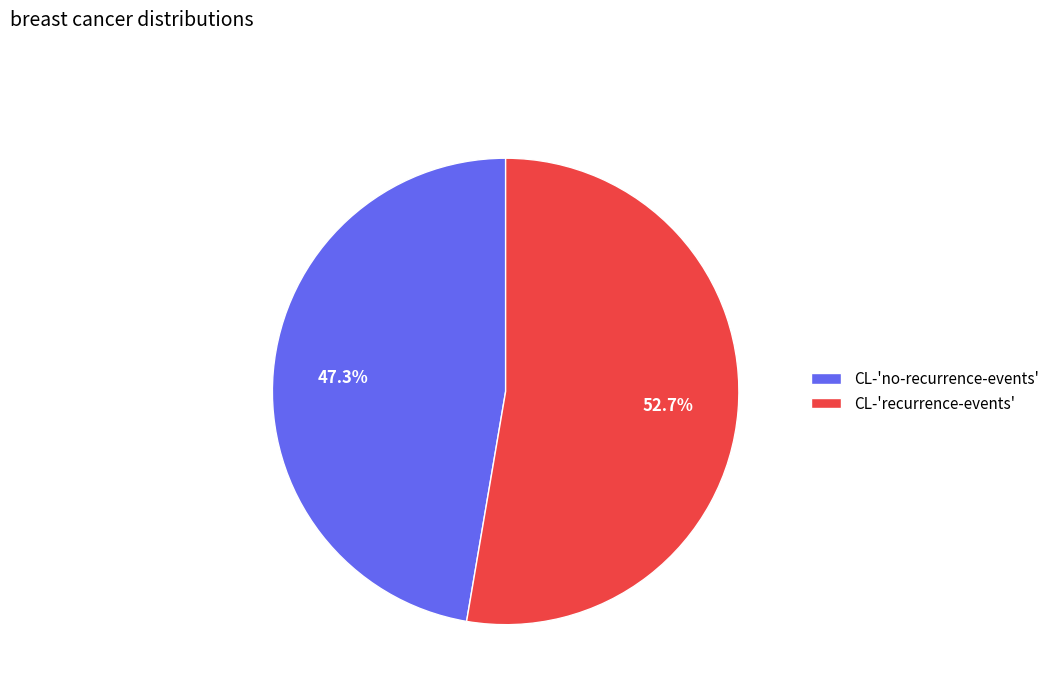

True or false: CL-'recurrence-events' accounts for 53% of the total.

True